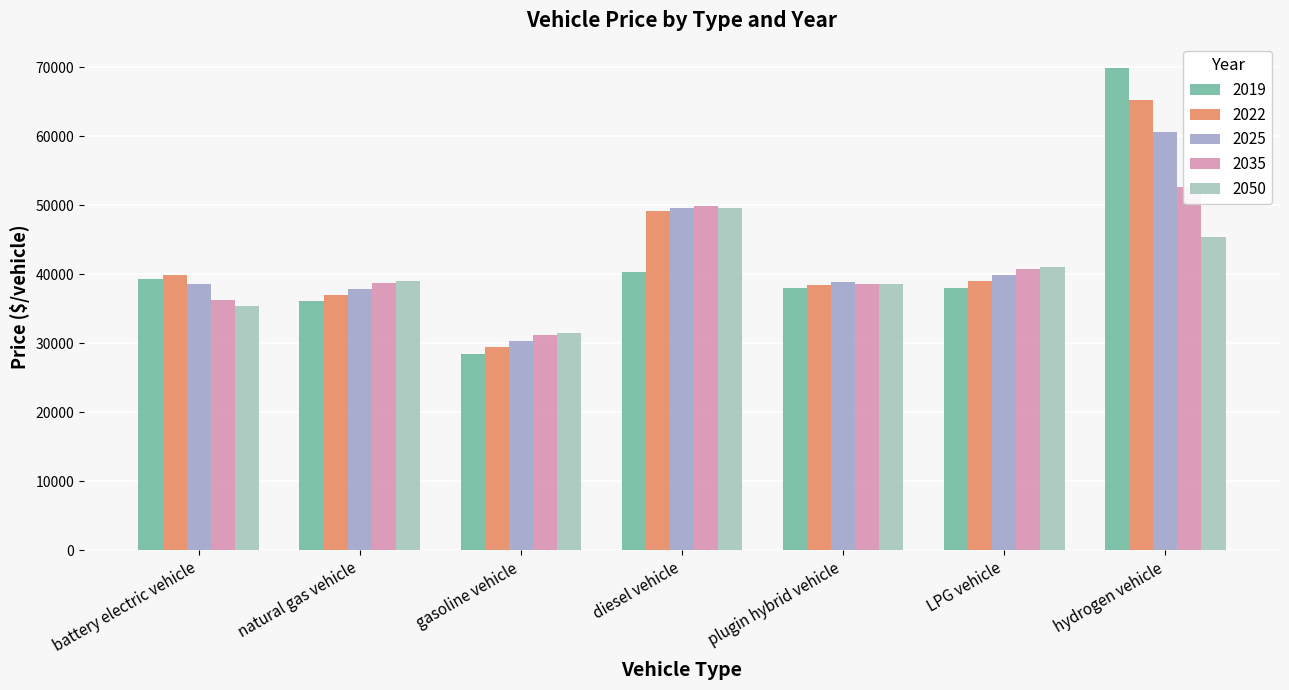

Which series has the largest total across all categories?

2022